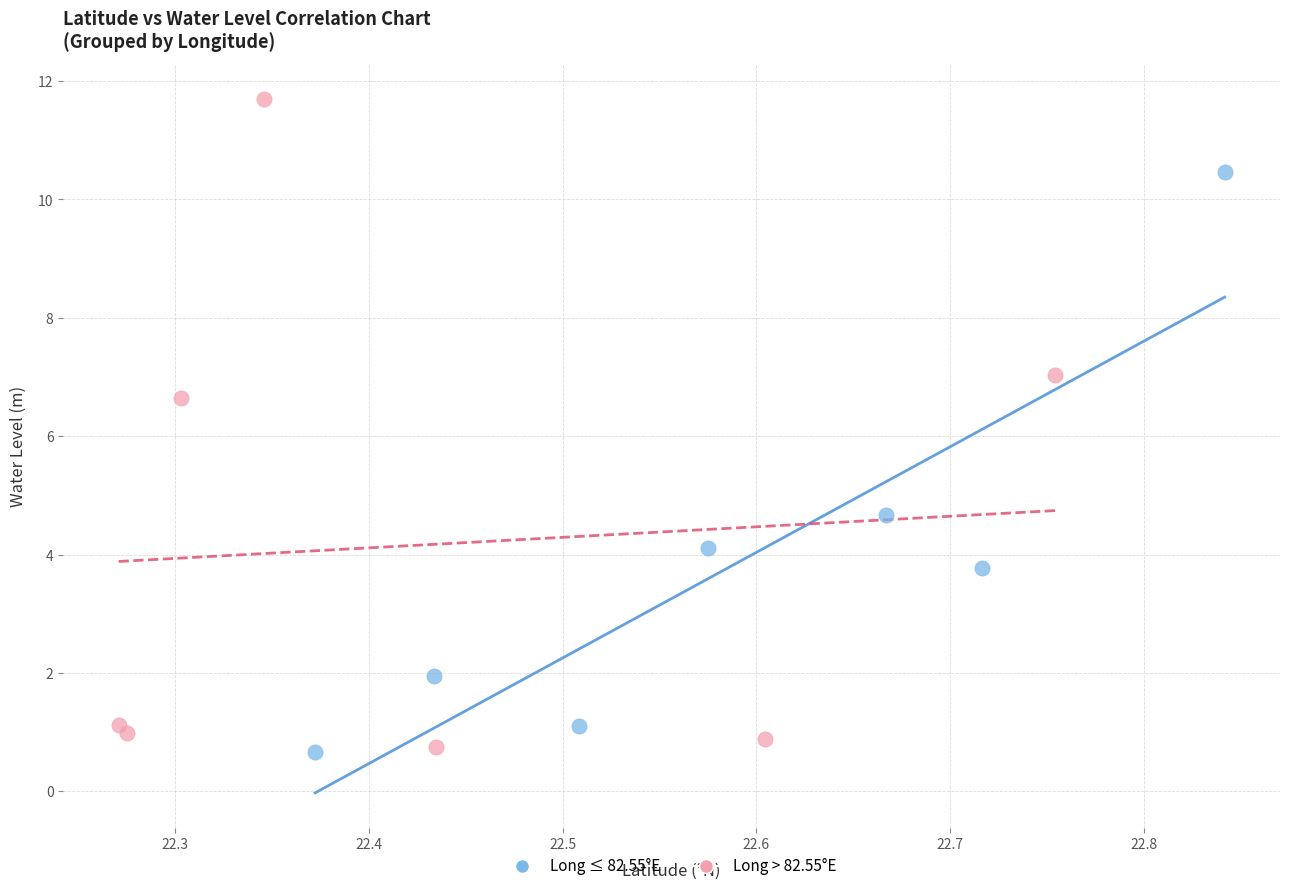

Which series has the largest Y range (max minus min)?

Long > 82.55°E